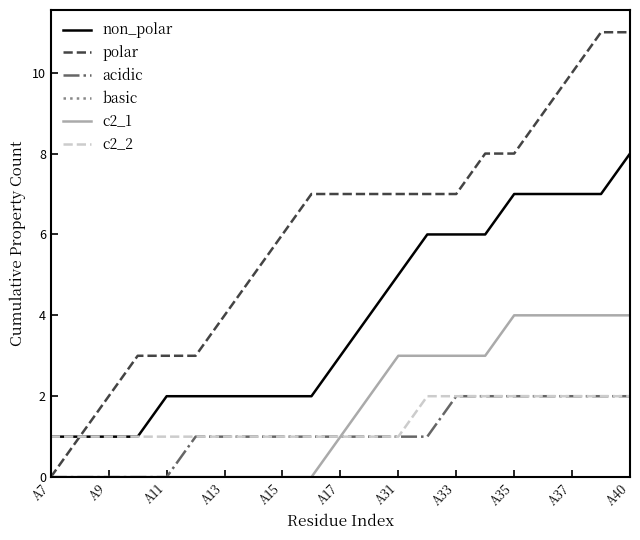

What is the average value of the non_polar series?

4